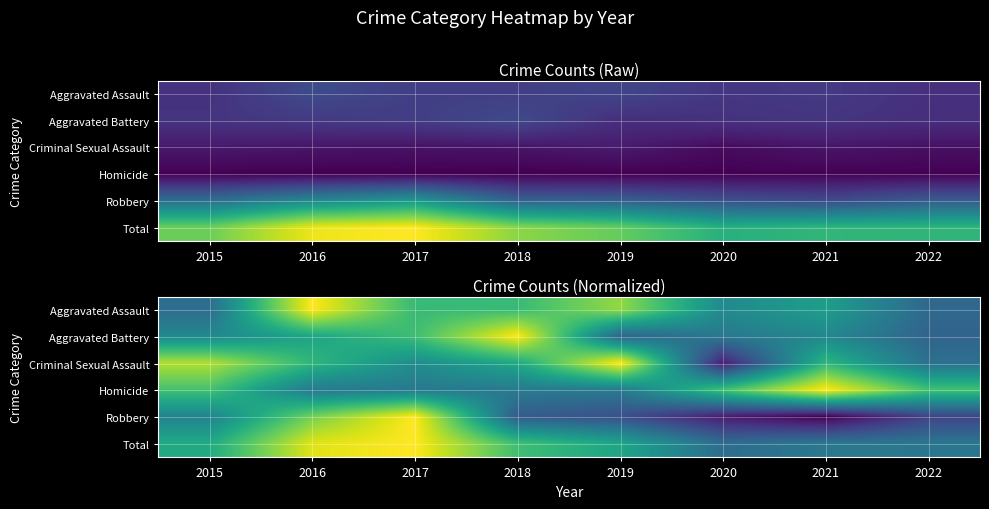

At which category does the chart reach its minimum across all series?

2021